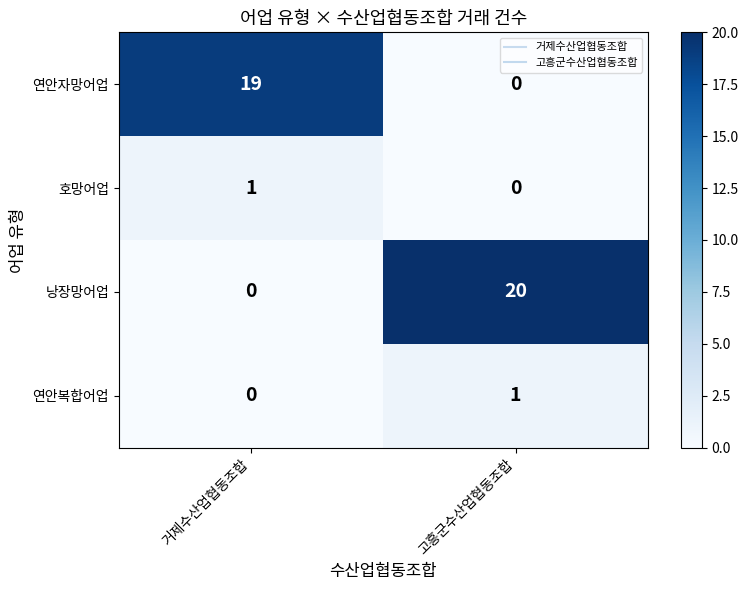

Reading left to right, list all the values displayed in this chart.

연안자망어업: 거제수산업협동조합=19	고흥군수산업협동조합=0
호망어업: 거제수산업협동조합=1	고흥군수산업협동조합=0
낭장망어업: 거제수산업협동조합=0	고흥군수산업협동조합=20
연안복합어업: 거제수산업협동조합=0	고흥군수산업협동조합=1